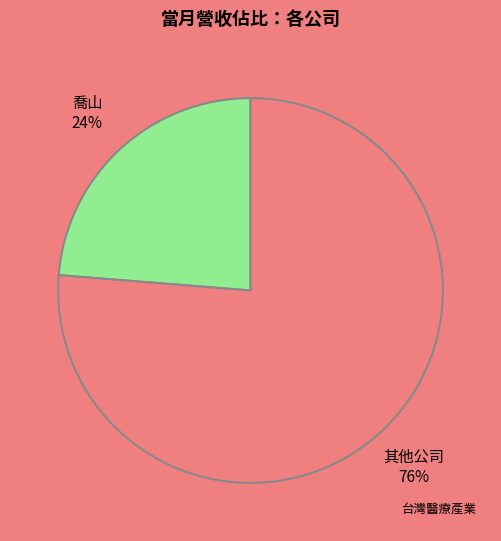

Is there any slice that represents more than half of the pie?

Yes